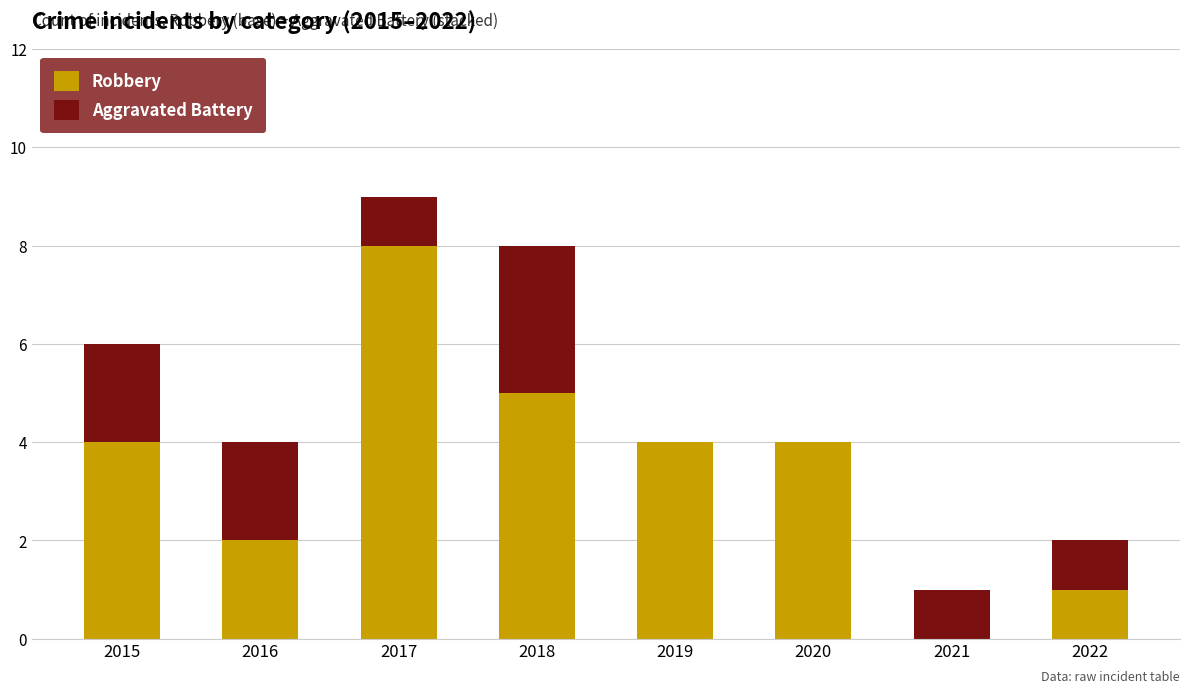

What is the sum of the Robbery values at 2015 and 2021?

4